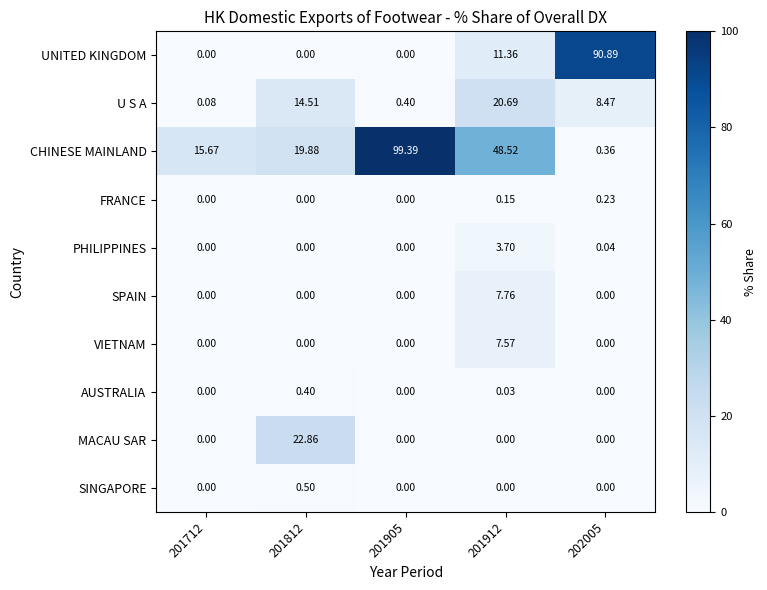

Which series changed the most between 201712 and 201812?

MACAU SAR